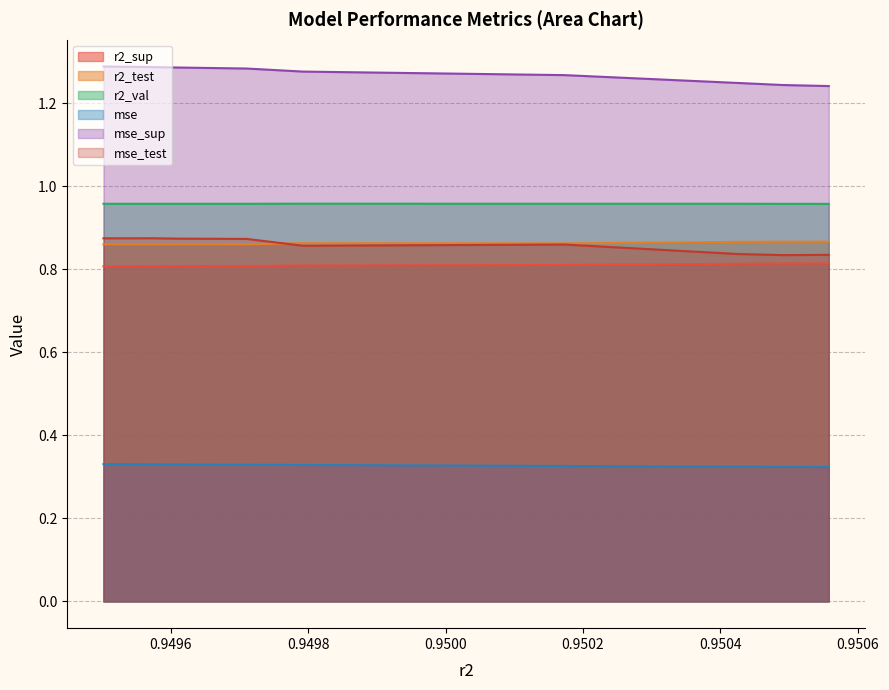

How many mse_sup values are between 1 and 2?

10